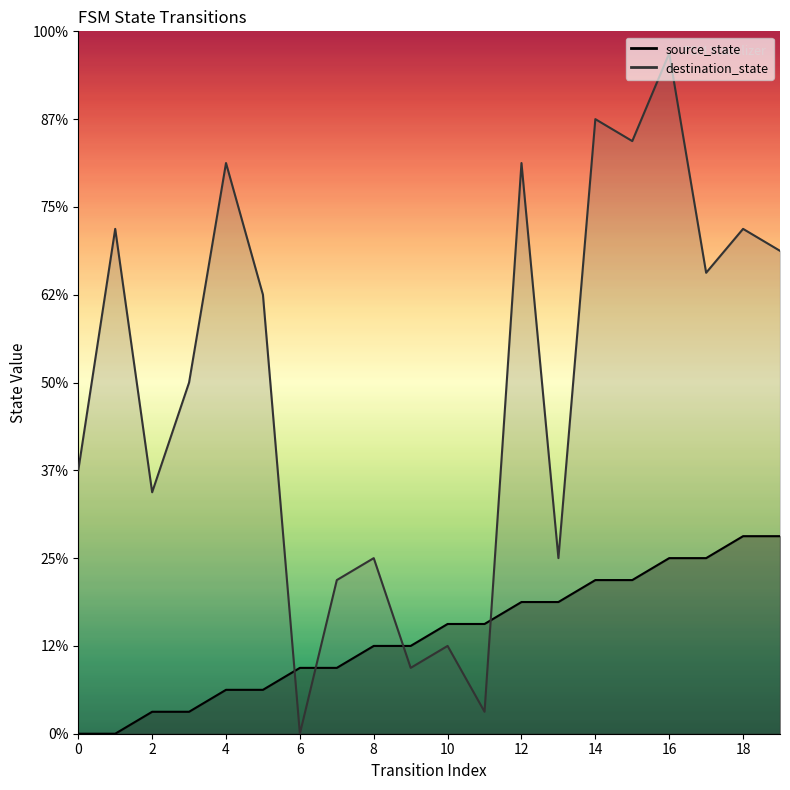

What is the sum of the destination_state values at 19 and 11?

23